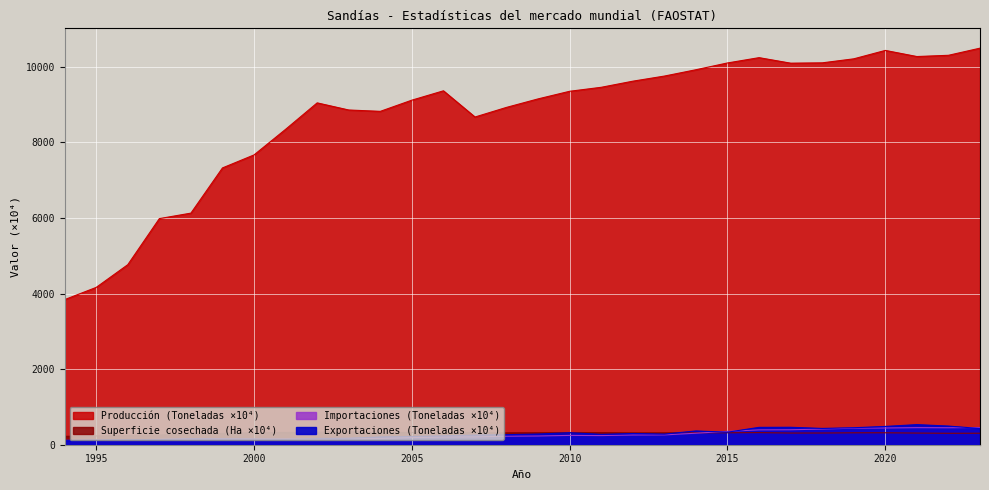

Where is the first local maximum for Exportaciones (Toneladas)?

1996